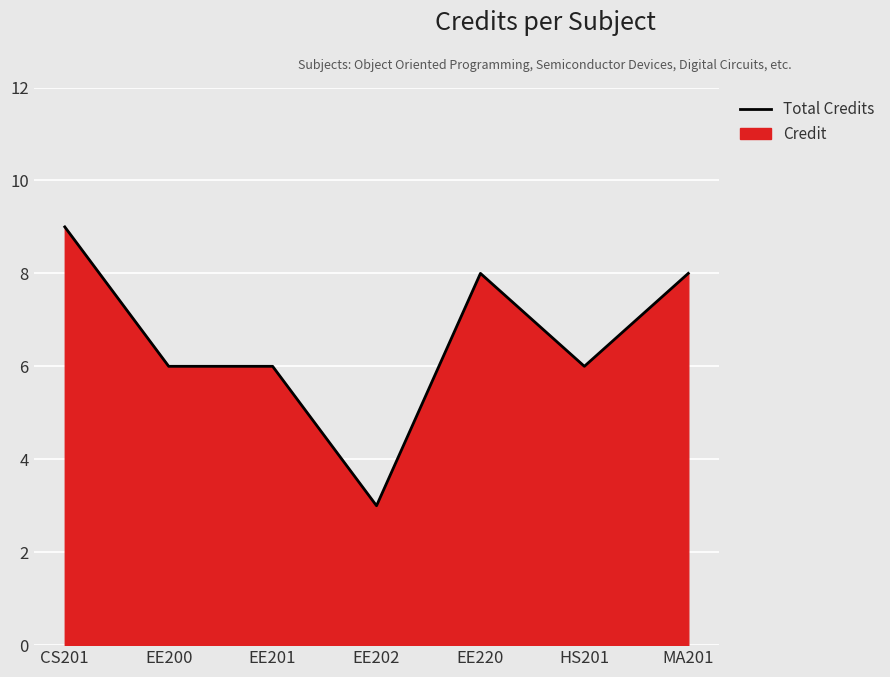

At which label does the data first exceed 6?

CS201